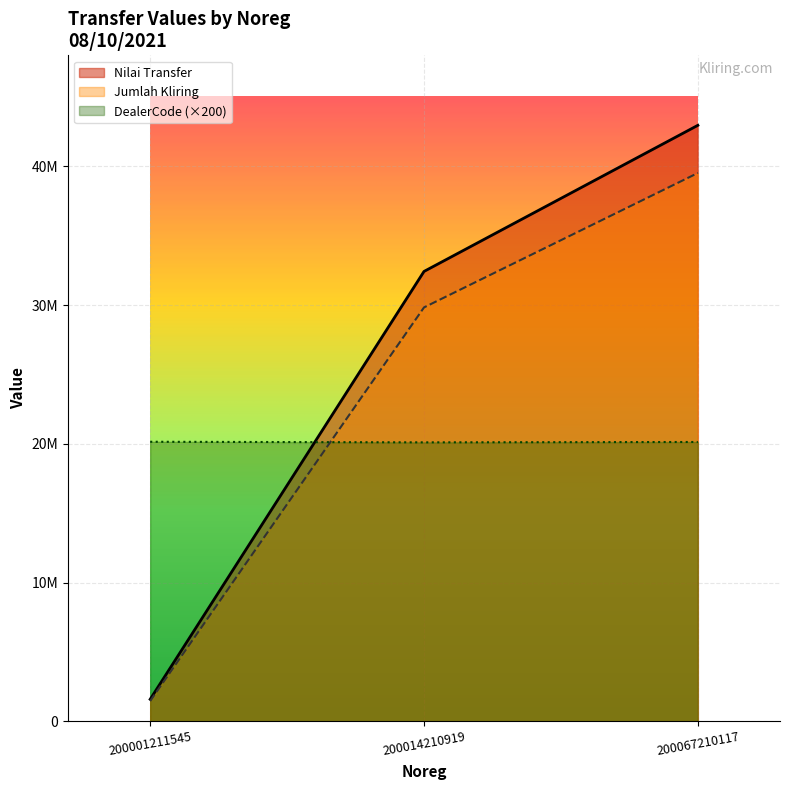

Reading left to right, what are all the values shown in this chart?

Nilai Transfer: 1590588.0	32425880.0	42956107.0
Jumlah Kliring: 1463341.0	29831809.6	39519618.4
DealerCode: 20149400.0	20106800.0	20133400.0